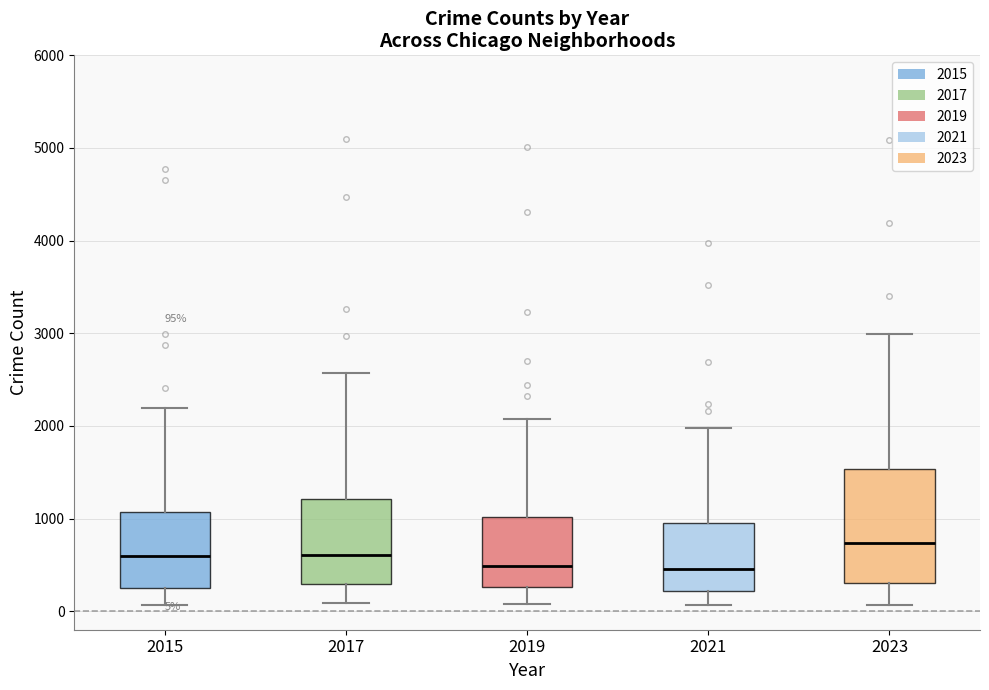

Which box's median line is the highest?

2023